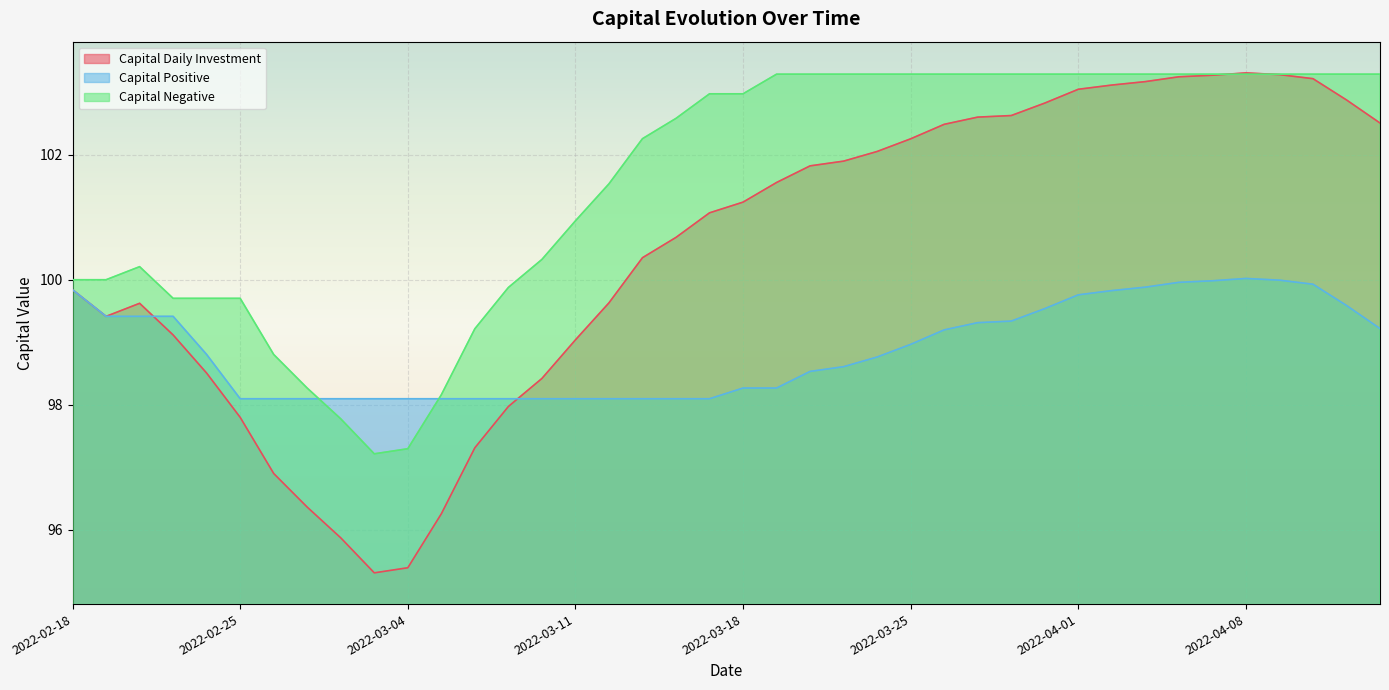

Between 2022-02-28 and 2022-03-04, which series saw the biggest shift?

Capital_Daily_Investment